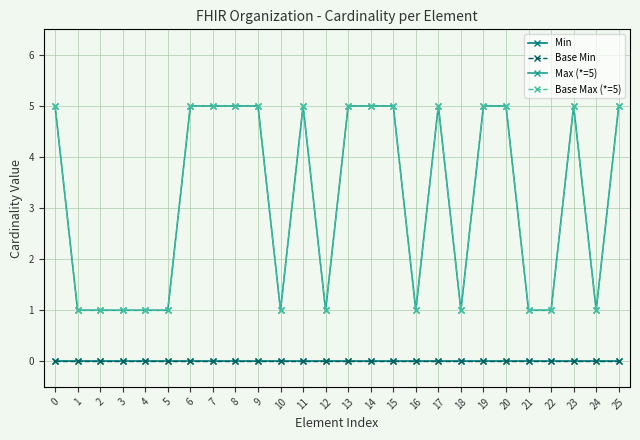

What is the value of the Base Max (*=5) point at the 20th from the left?

5